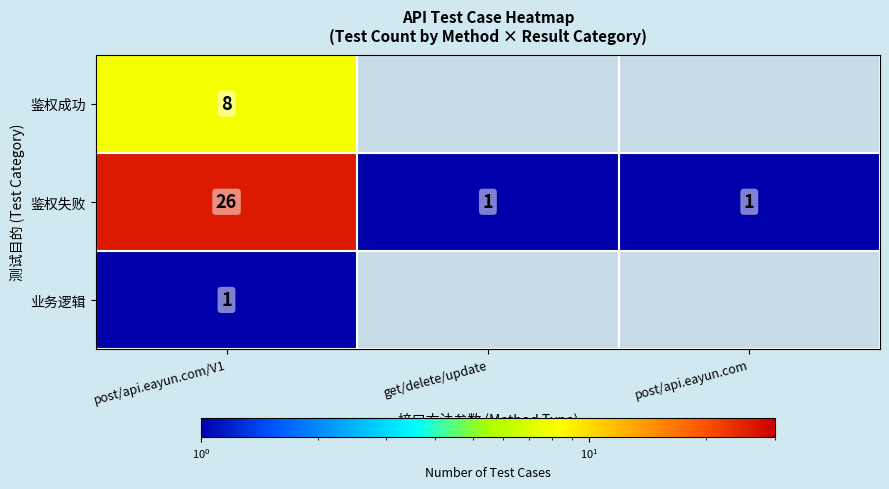

True or false: 鉴权失败 has a value of 2 at get/delete/update.

False